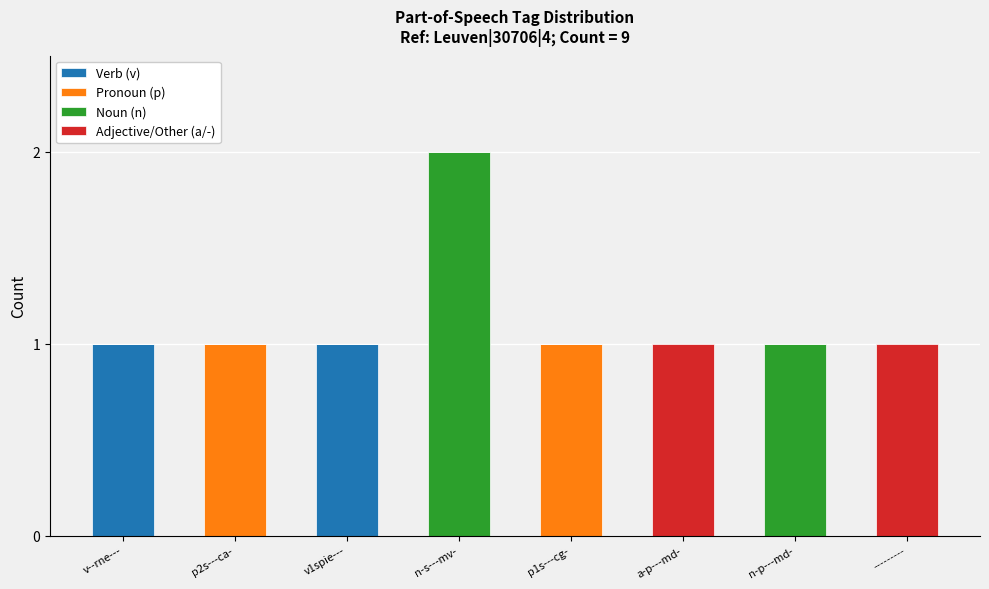

The value of Verb (v) at v--rne--- is 1. True or false?

True